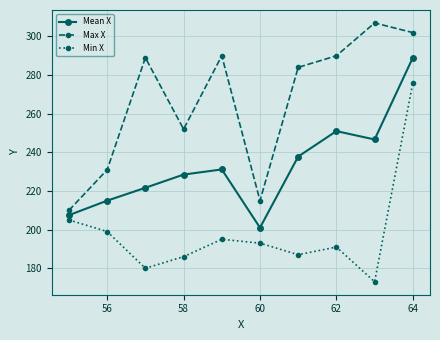

True or false: Max X and Mean X intersect in this chart.

False